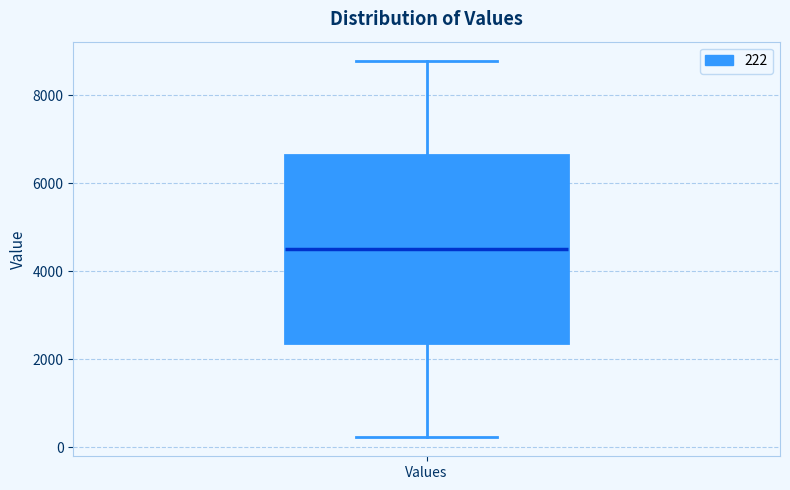

Where does the lower whisker of the box for Values end on the y-axis? The values are not printed on the chart, so give them approximately, as read against the axis.

200